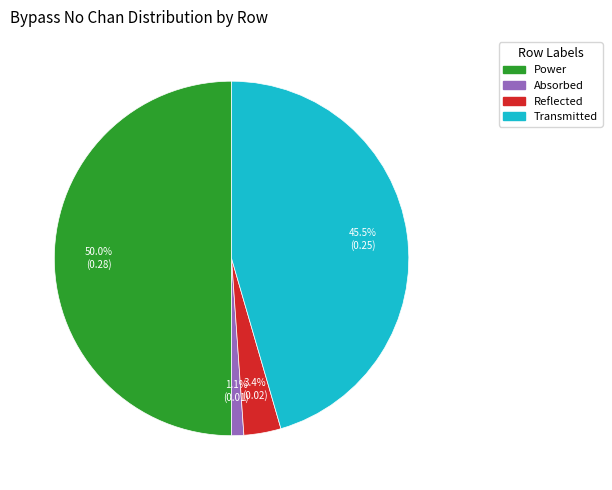

What is the smallest slice in the pie chart?

Absorbed